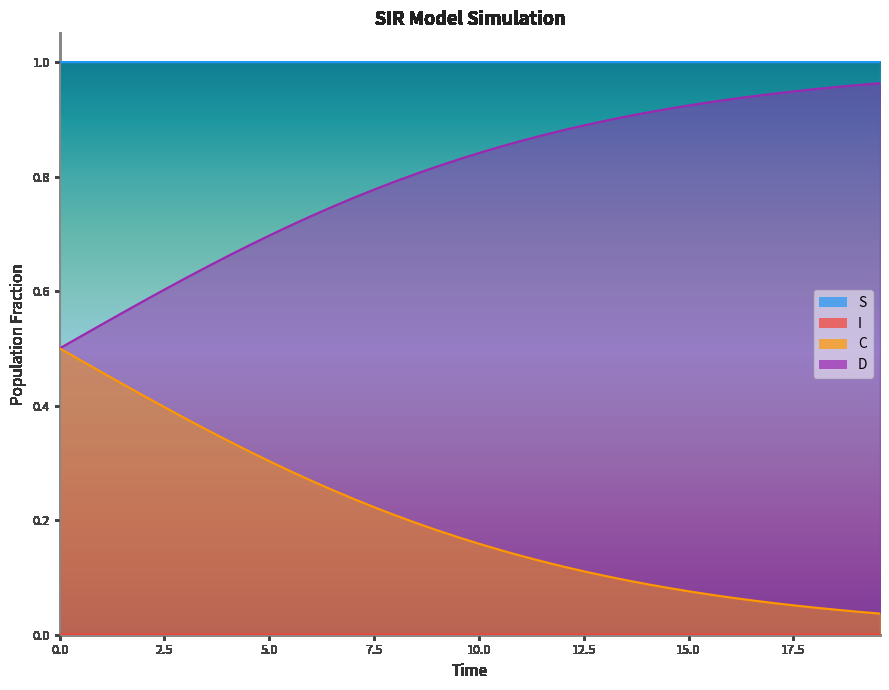

How many categories are shown in the chart?

40